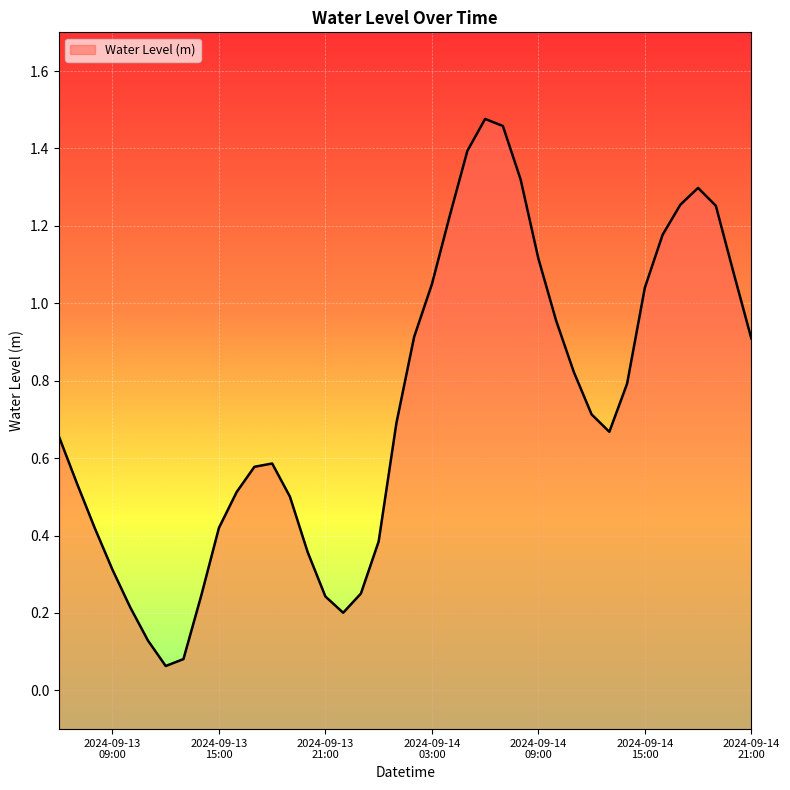

Between 2024-09-14 10:00:00 and 2024-09-13 16:00:00, which is larger?

2024-09-14 10:00:00